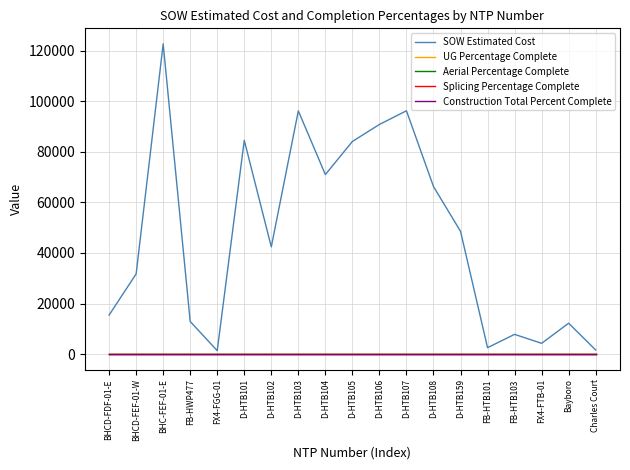

True or false: UG Percentage Complete and Splicing Percentage Complete cross at least once.

False